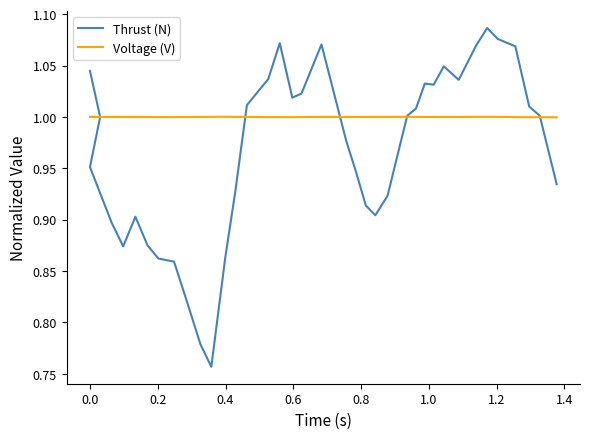

The Voltage (V) series shows 0.5 at 25. True or false?

False